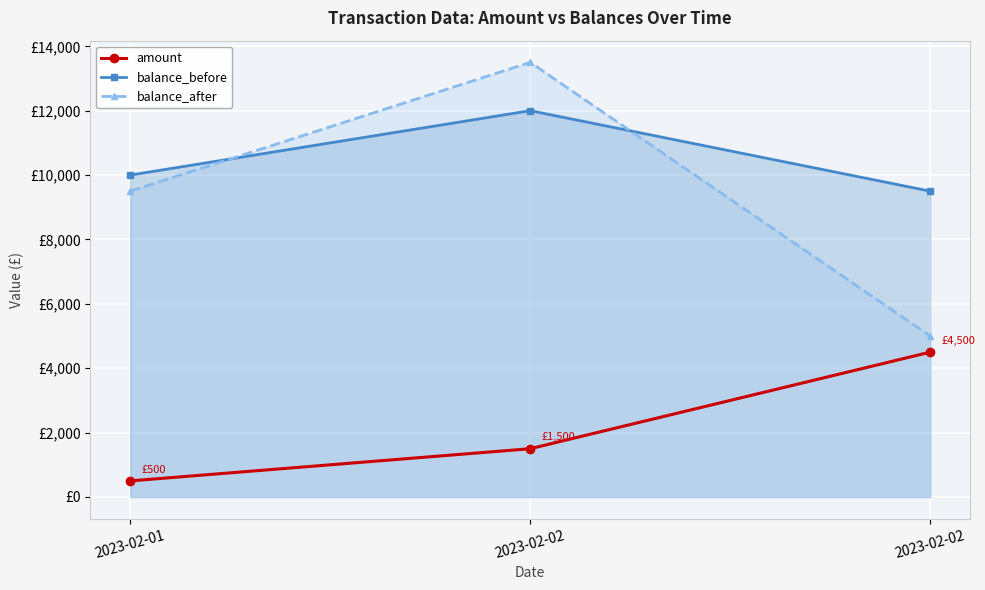

Reading left to right, list all the values displayed in this chart.

amount: 500	1500	4500
balance_before: 10000	12000	9500
balance_after: 9500	13500	5000